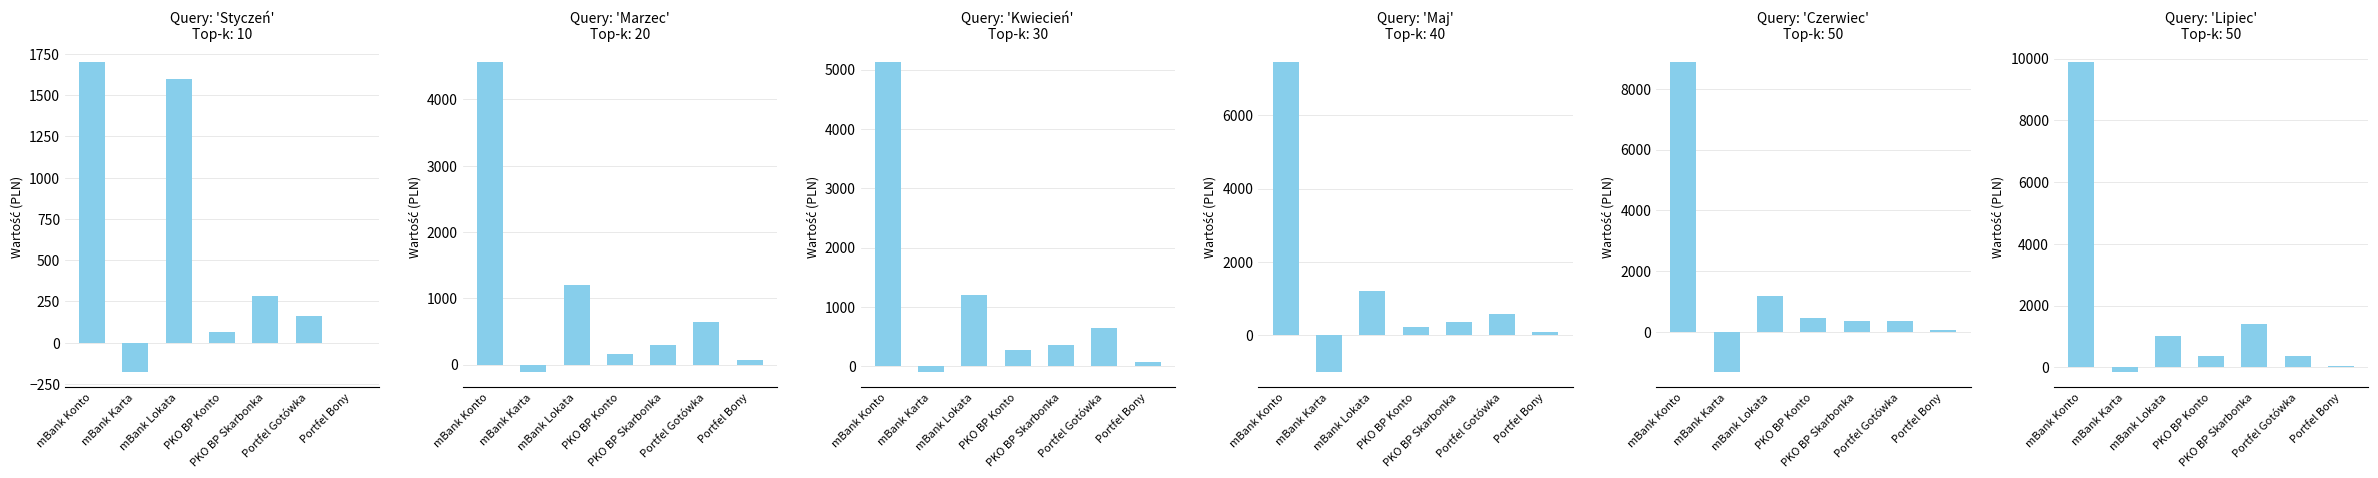

What is the average value of the Kwiecień series?

1082.4